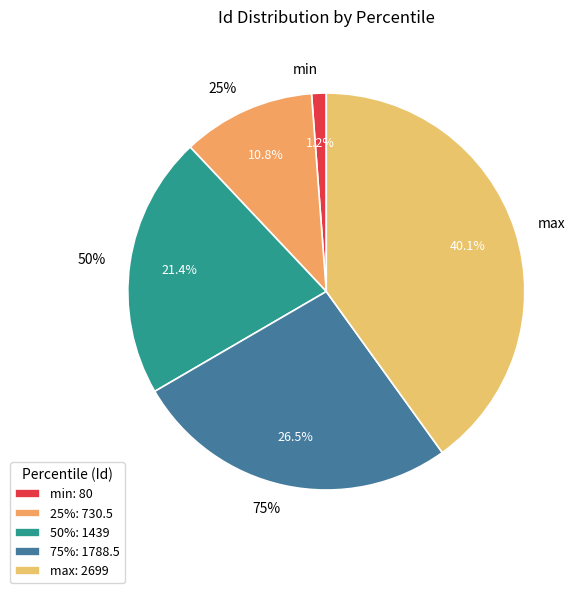

What is the change in value from min to 50%?

+1359.0